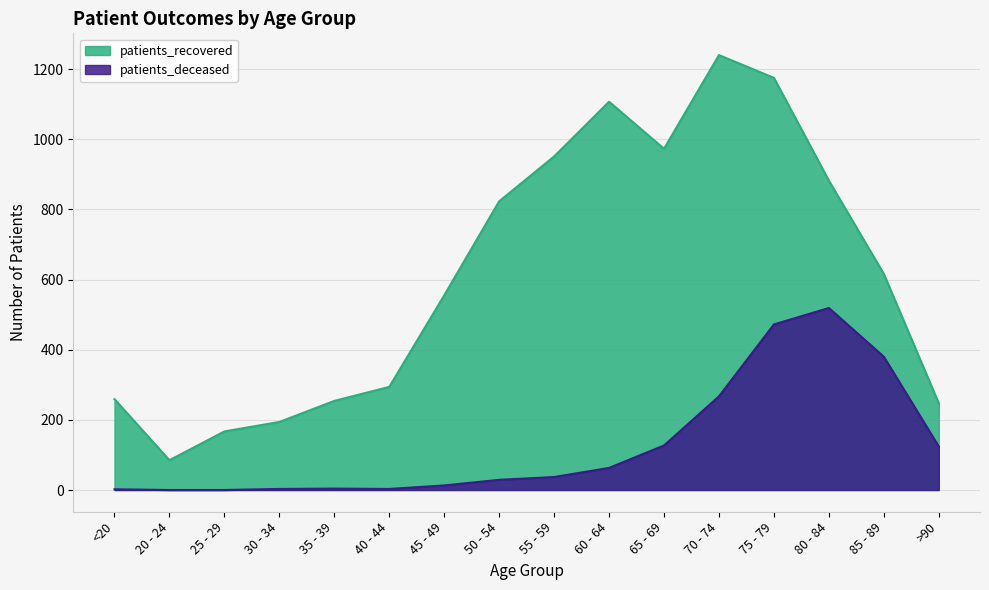

True or false: patients_deceased and patients_recovered intersect in this chart.

False